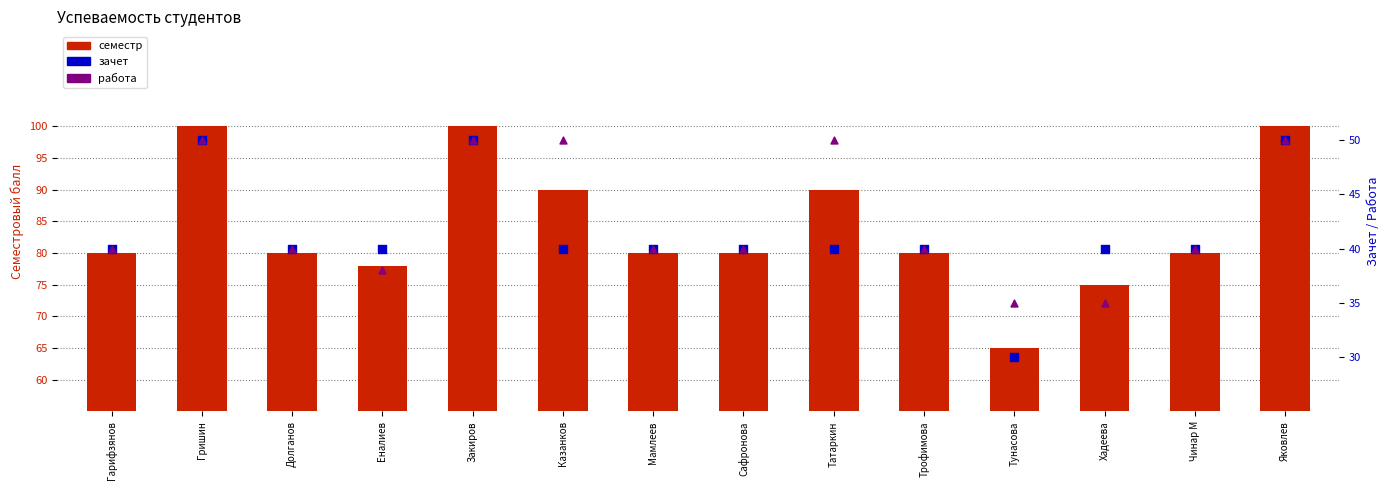

Which series has the largest total across all categories?

семестр